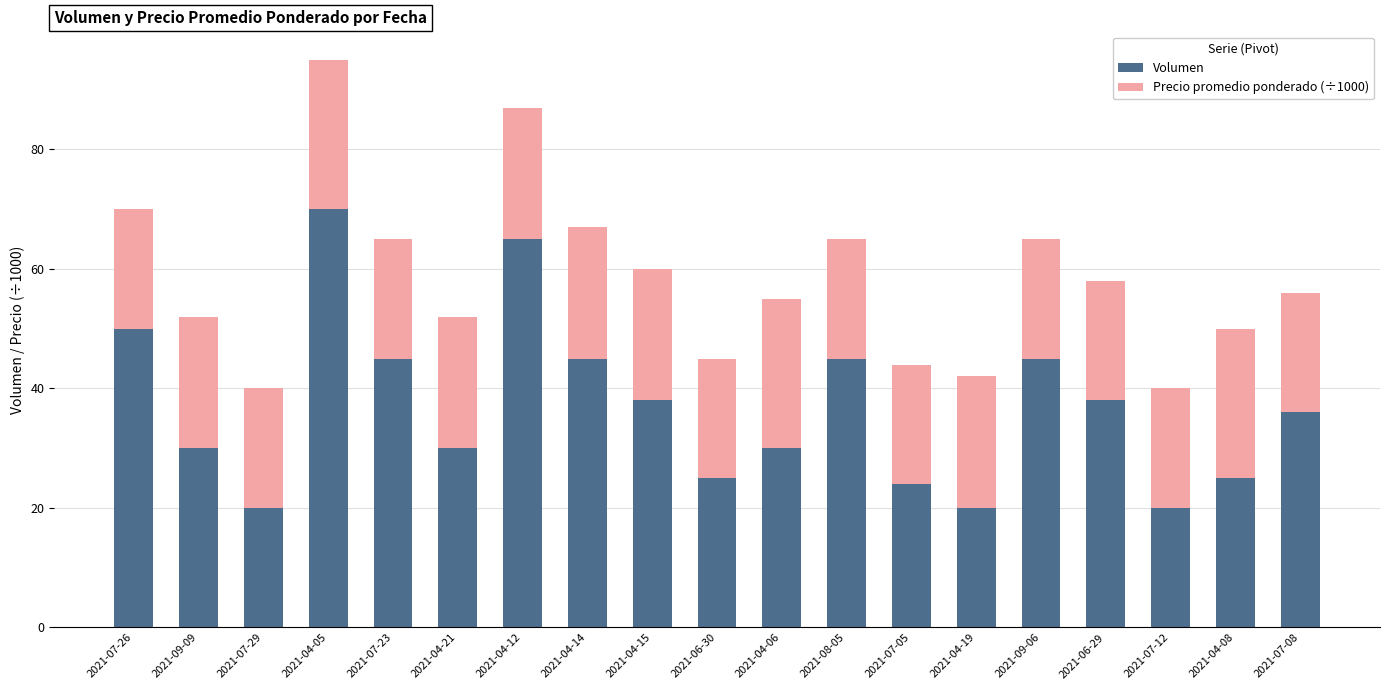

Is it true that Volumen equals 24 at 2021-07-05?

True